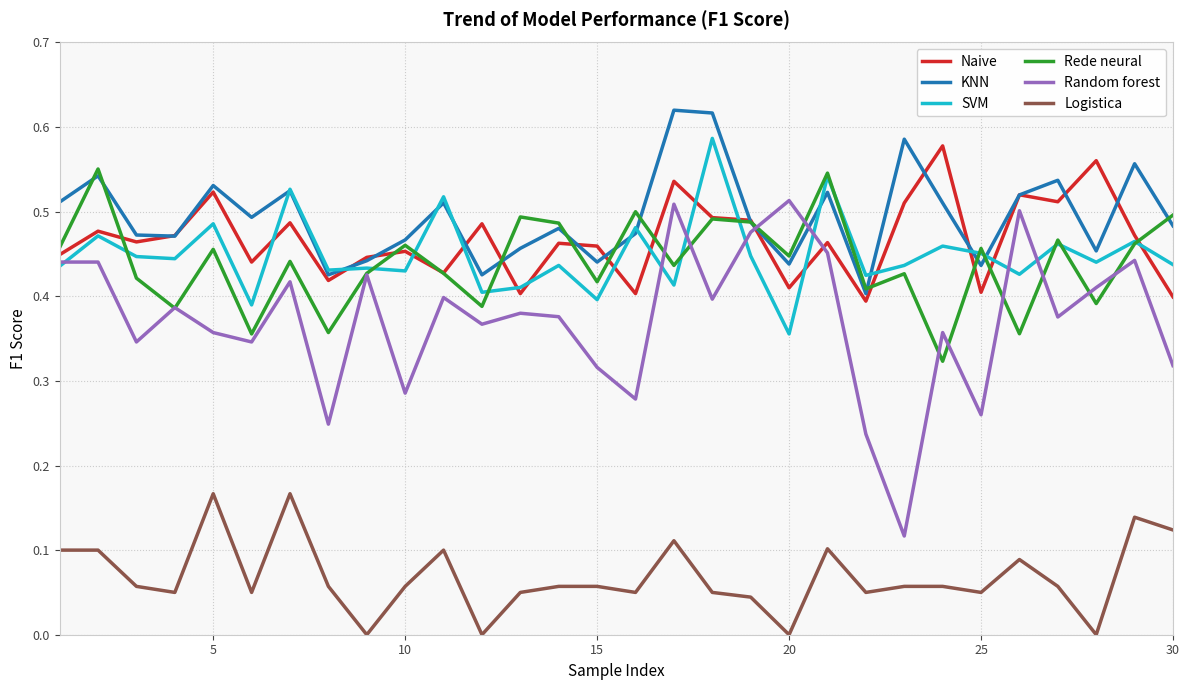

How many interior local valleys does the KNN series have?

9